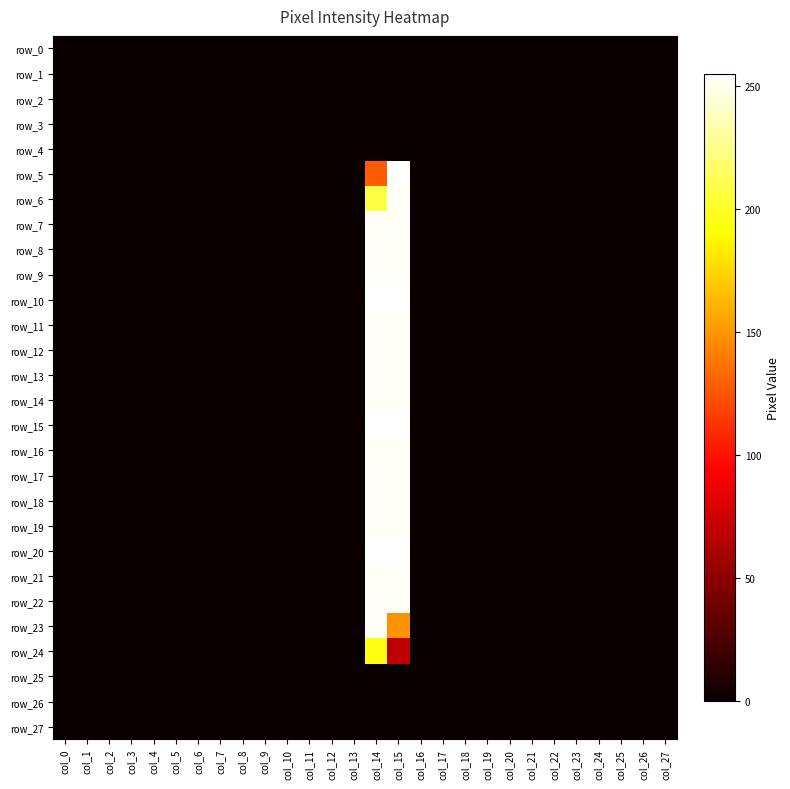

Rank the series by their maximum value, from highest to lowest.

row_5, row_10, row_15, row_20, row_6, row_7, row_8, row_9, row_11, row_12, row_13, row_14, row_16, row_17, row_18, row_19, row_21, row_22, row_23, row_24, row_0, row_1, row_2, row_3, row_4, row_25, row_26, row_27